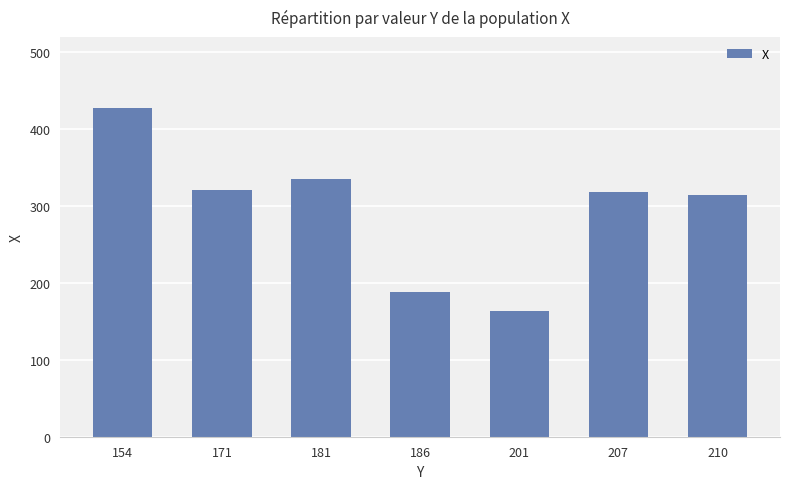

Which label corresponds to the smallest value in the chart?

201